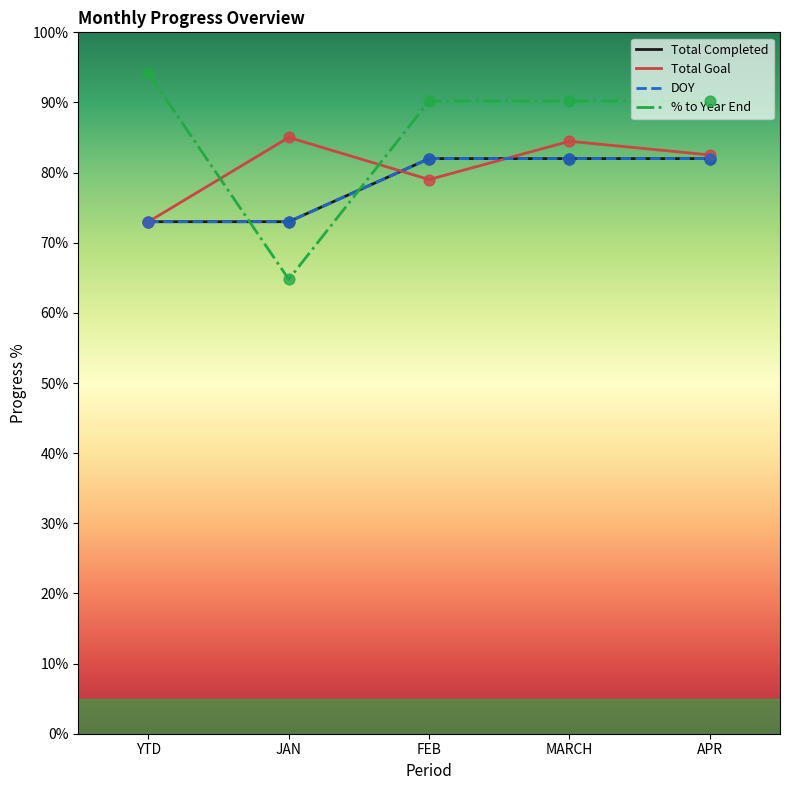

What are all the series names shown in the legend?

Total Completed, Total Goal, DOY, % to Year End